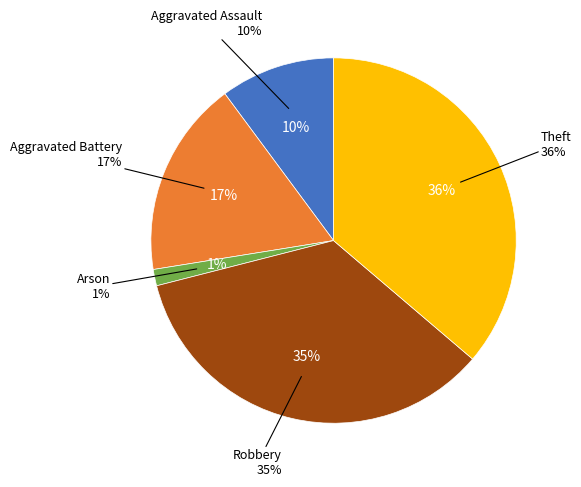

Between Aggravated Battery and Theft, which is larger?

Theft